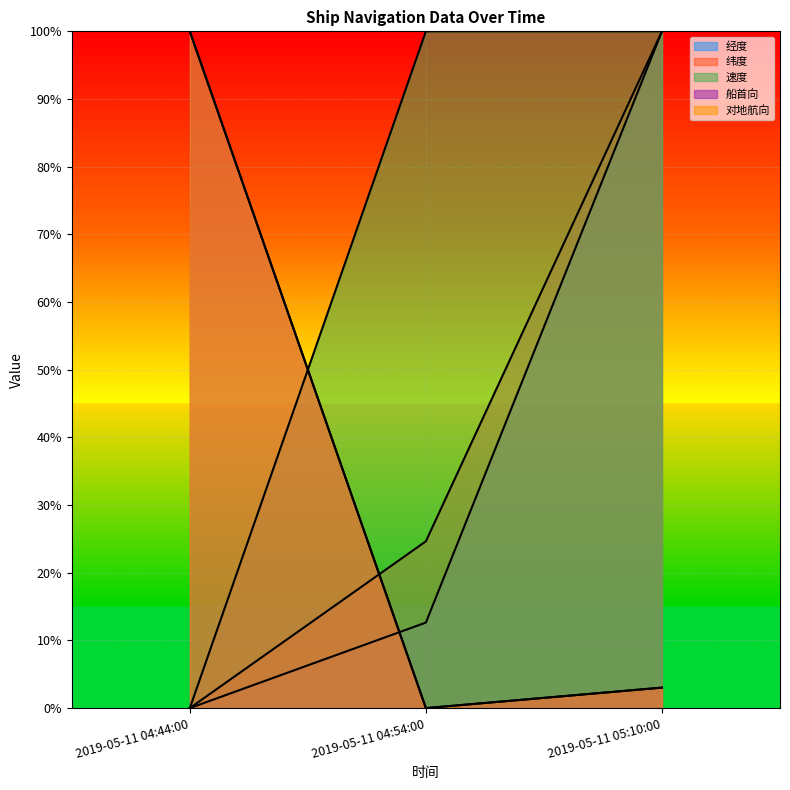

How many data points does each series have?

3